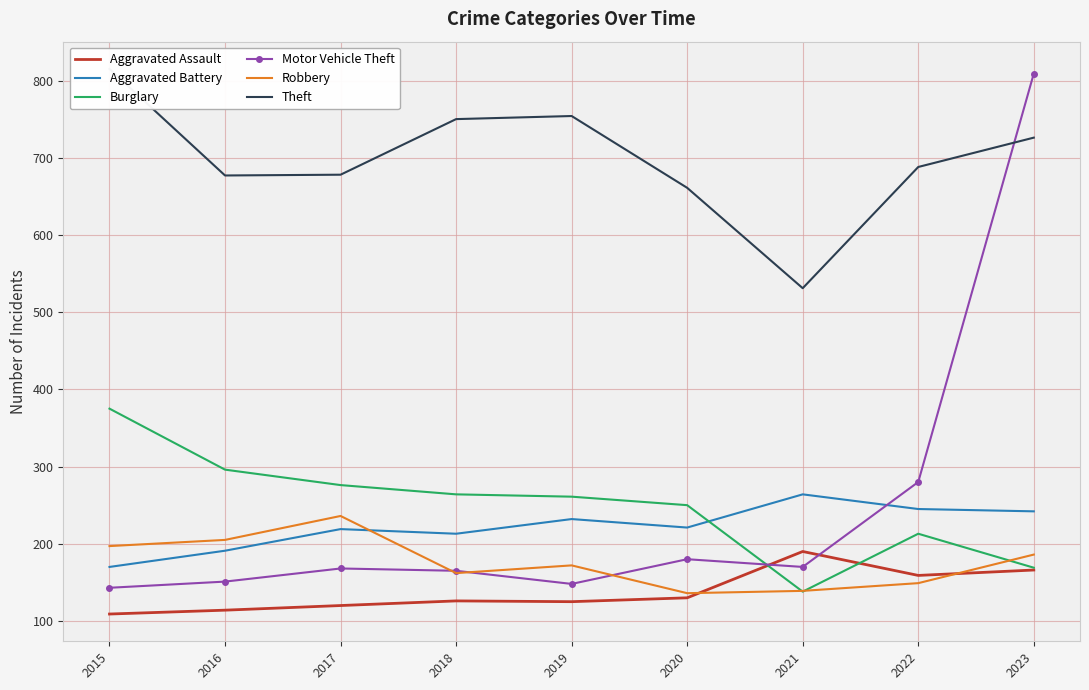

Reading left to right, what are all the values shown in this chart?

Aggravated Assault: 2015=109	2016=114	2017=120	2018=126	2019=125	2020=130	2021=190	2022=159	2023=166
Aggravated Battery: 2015=170	2016=191	2017=219	2018=213	2019=232	2020=221	2021=264	2022=245	2023=242
Burglary: 2015=375	2016=296	2017=276	2018=264	2019=261	2020=250	2021=138	2022=213	2023=169
Motor Vehicle Theft: 2015=143	2016=151	2017=168	2018=165	2019=148	2020=180	2021=170	2022=280	2023=809
Robbery: 2015=197	2016=205	2017=236	2018=162	2019=172	2020=136	2021=139	2022=149	2023=186
Theft: 2015=815	2016=677	2017=678	2018=750	2019=754	2020=661	2021=531	2022=688	2023=726